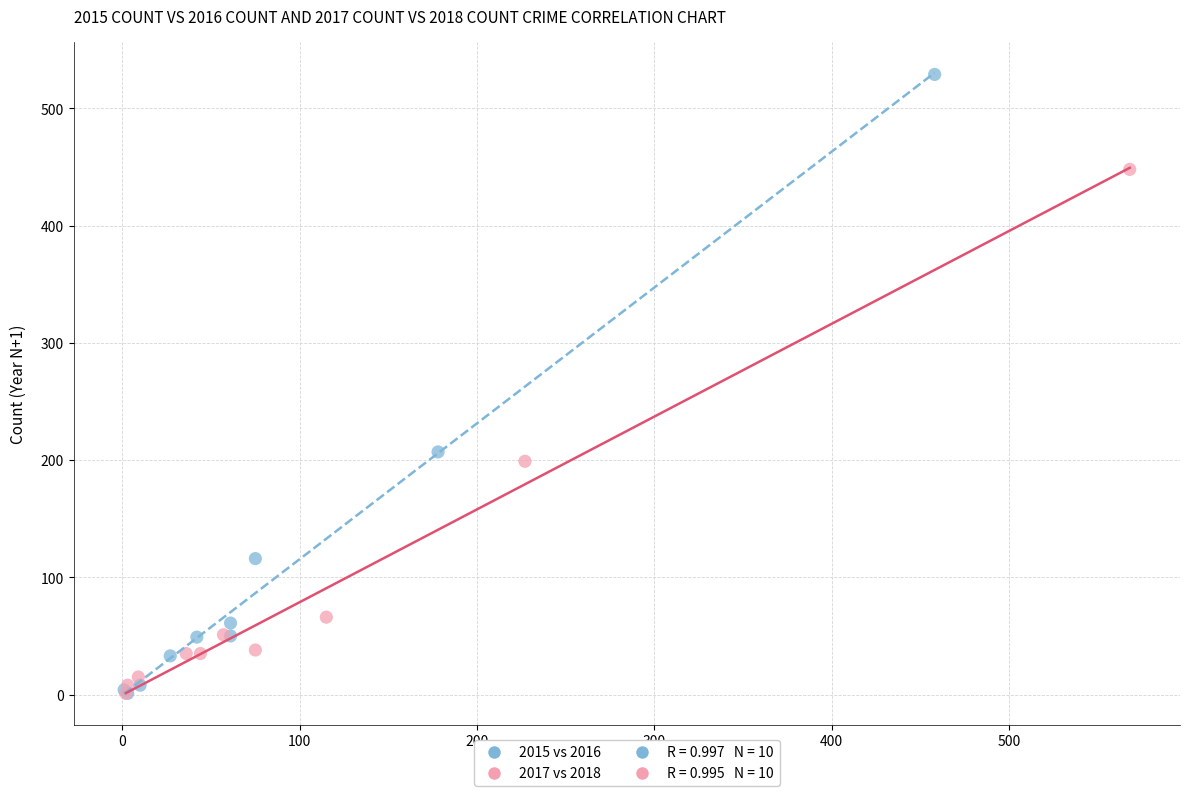

Which series contains the highest Y value?

2015 vs 2016